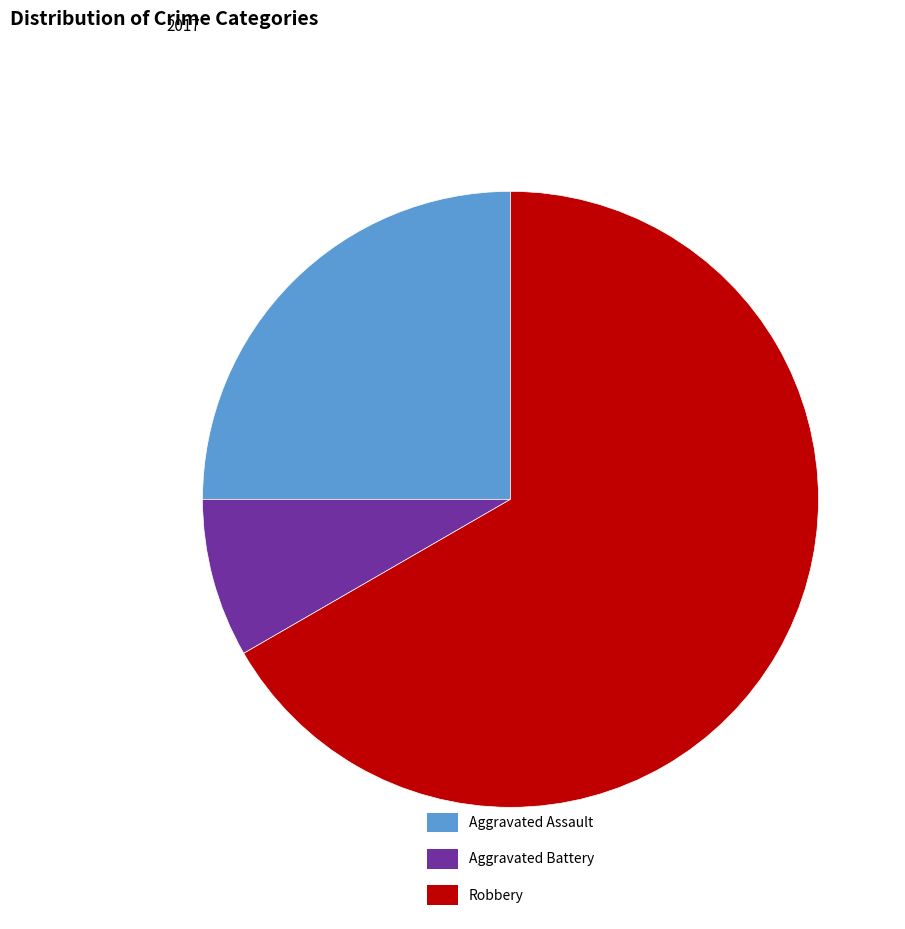

Between Aggravated Assault and Aggravated Battery, which is larger?

Aggravated Assault